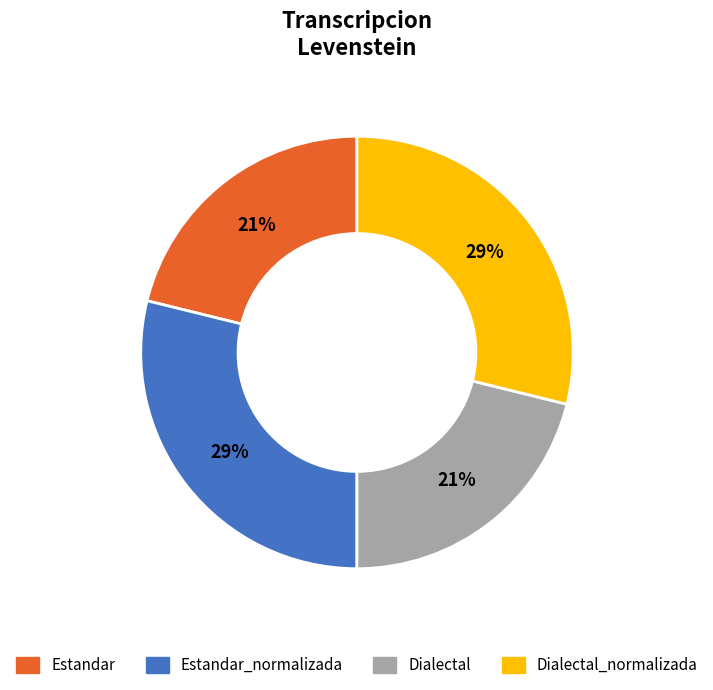

The Estandar_normalizada slice represents 29% of the pie. True or false?

True